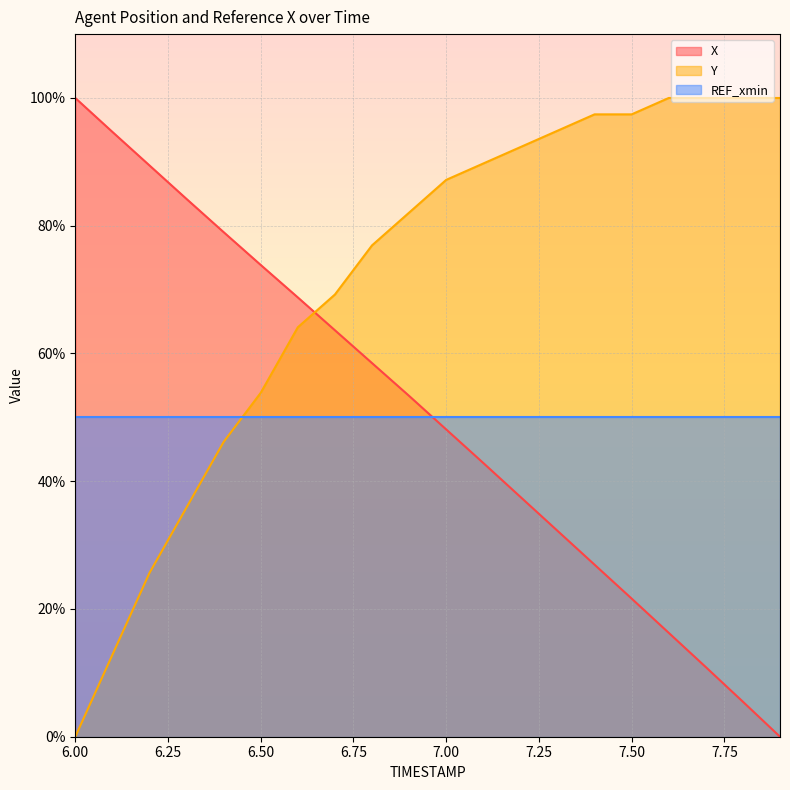

What is the total value across all series at 6.50?

177.7